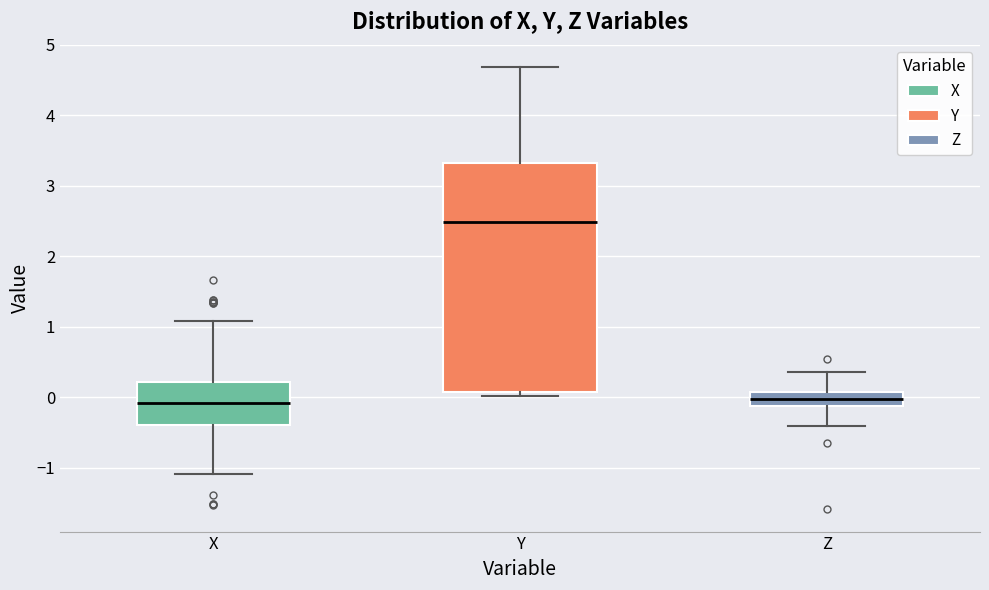

Reading left to right, transcribe this box plot: for each box, give where its median line is, the range the box spans, and where its two whiskers end, as read against the y-axis. The values are not printed on the chart, so give them approximately, as read against the axis.

X: median -0.1, box -0.4 to 0.2, whiskers -1.1 to 1.1
Y: median 2.5, box 0.1 to 3.3, whiskers 0.0 to 4.7
Z: median 0.0, box -0.1 to 0.1, whiskers -0.4 to 0.4